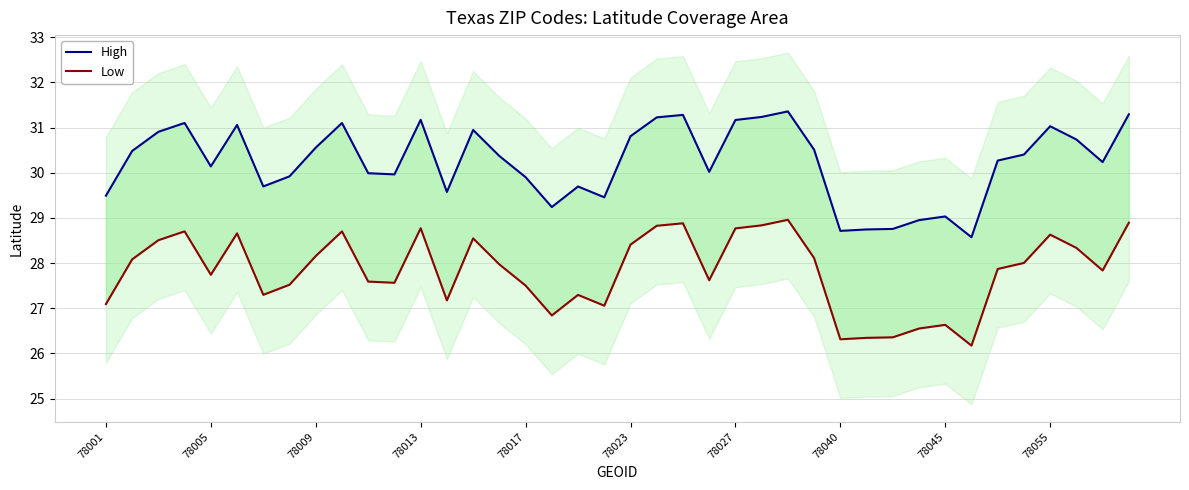

At 78001, list the series in order from largest to smallest.

High, Low